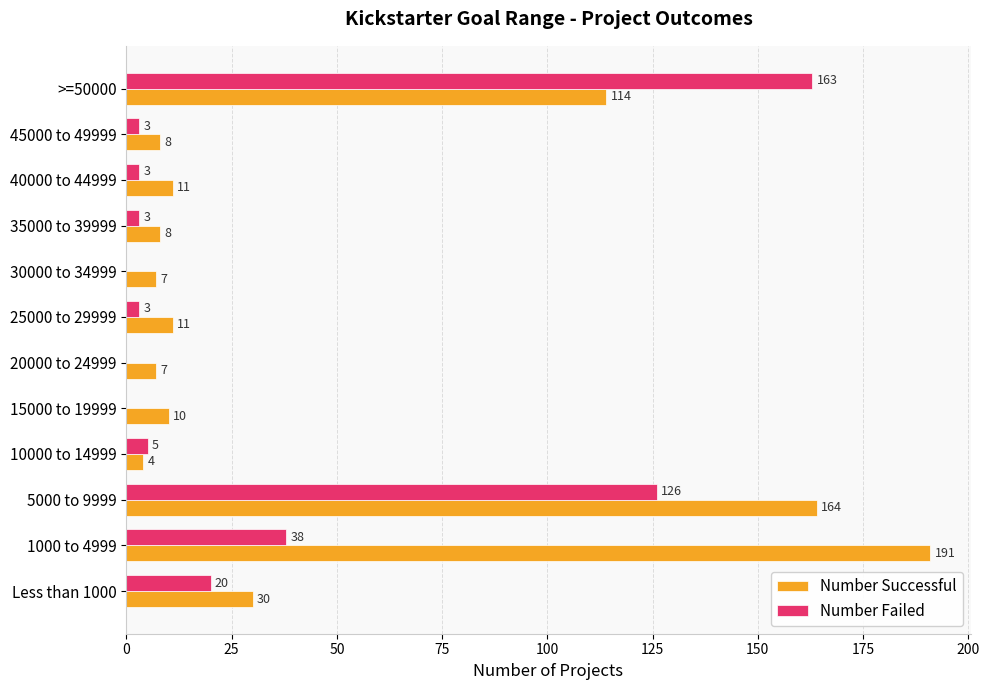

Is it true that Number Failed equals 0 at 15000 to 19999?

True